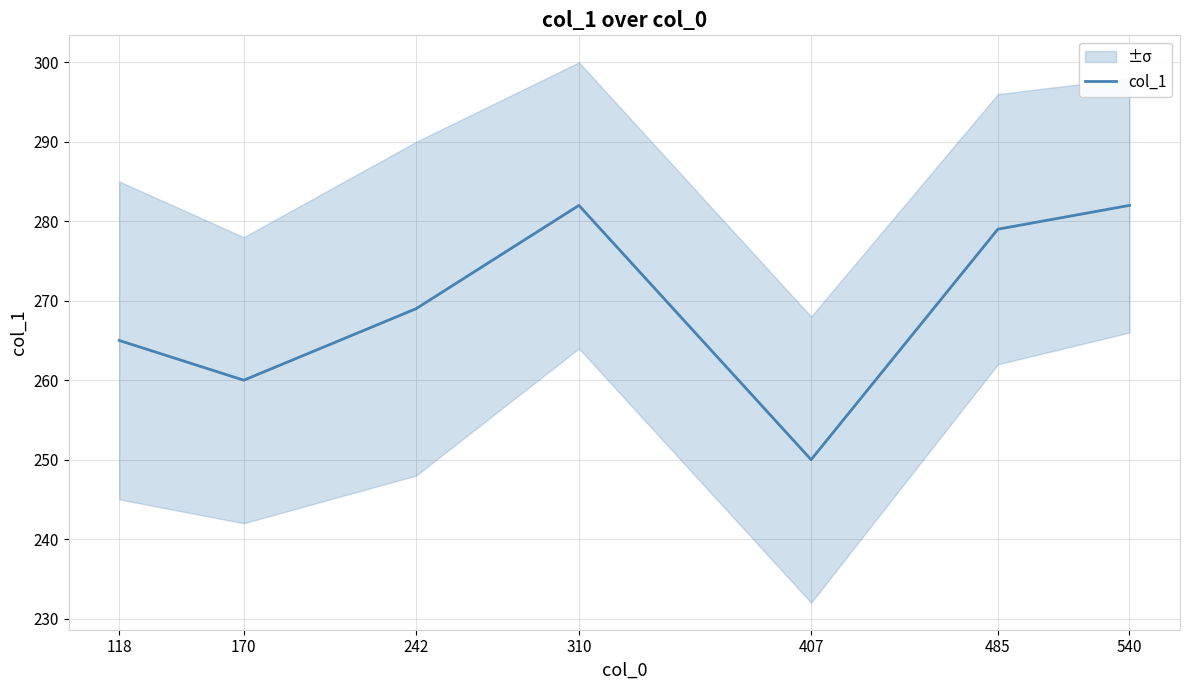

Approximately how many times larger is the value at 540 compared to 118?

1.1